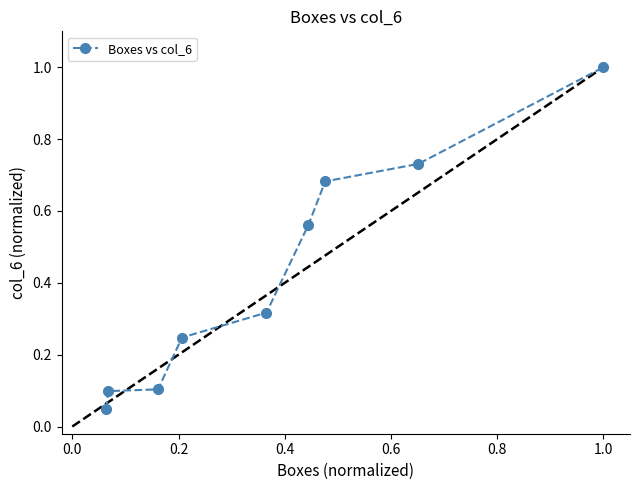

What is the value of the 3rd point from the left?

0.1